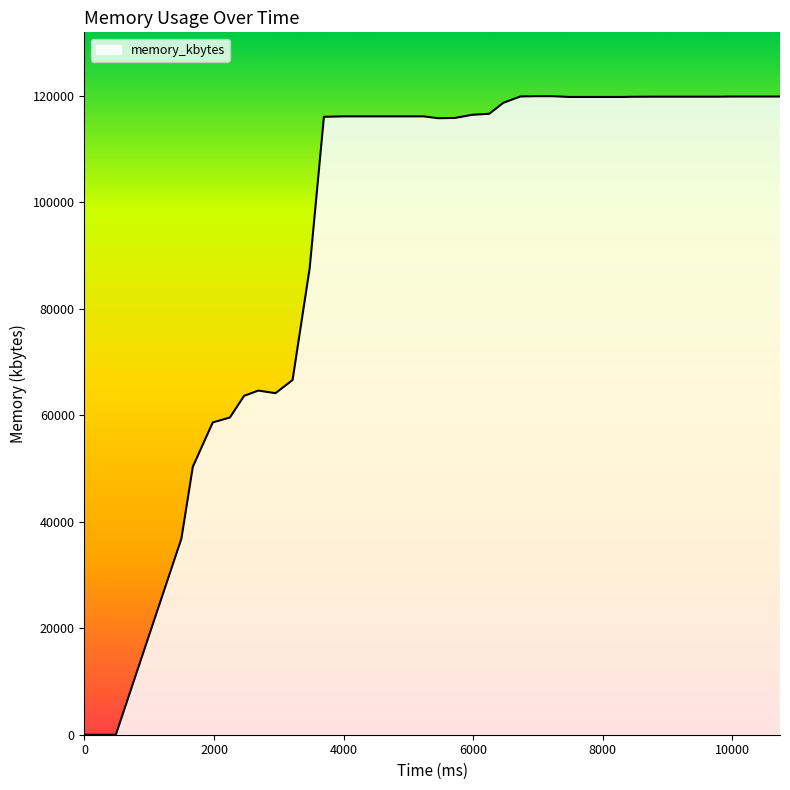

What is the maximum value shown in the chart?

119956